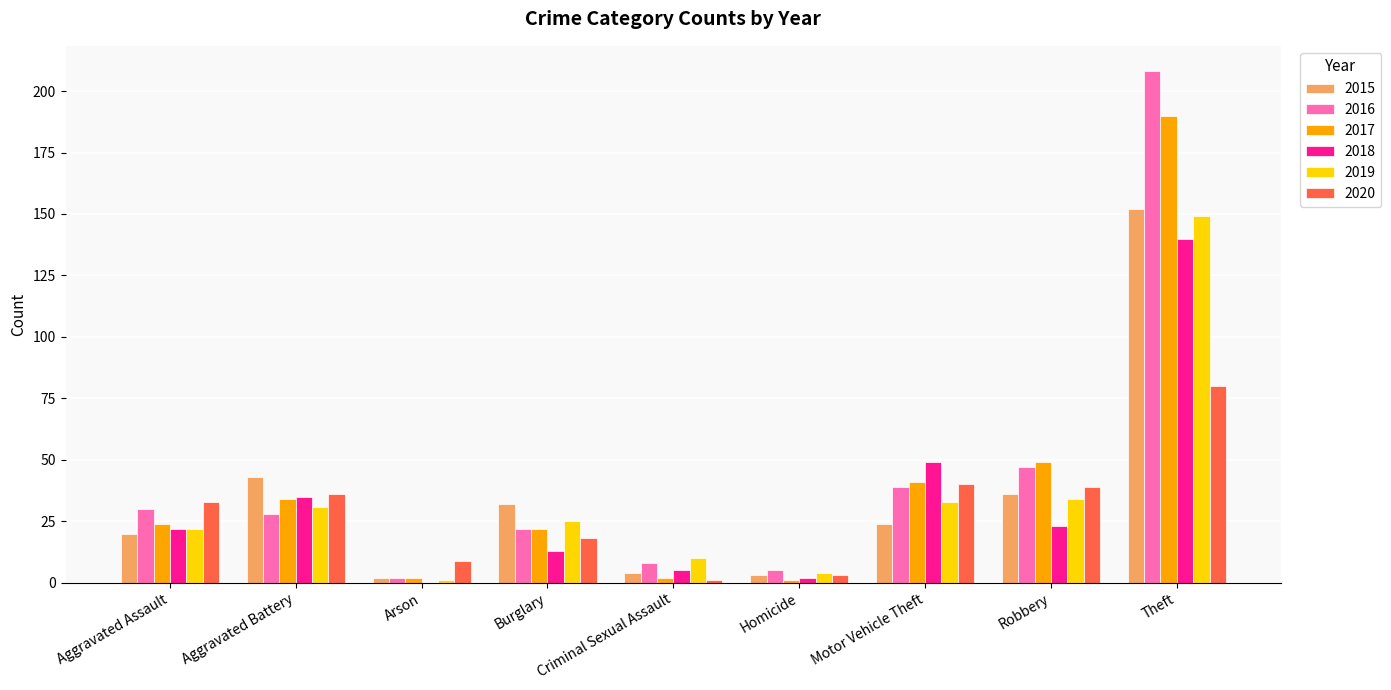

What is the sum of all 2015 values?

316